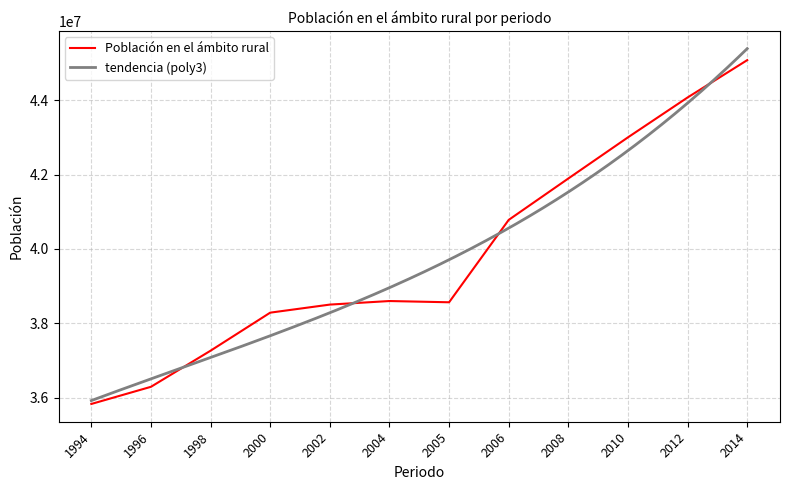

What is the value of the 1st point from the left?

35832970